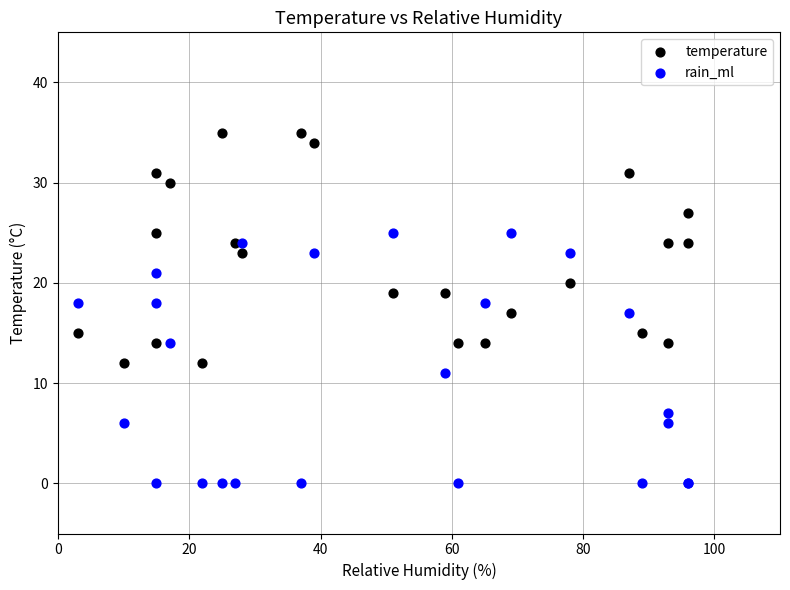

Which series reaches the maximum Y coordinate?

temperature